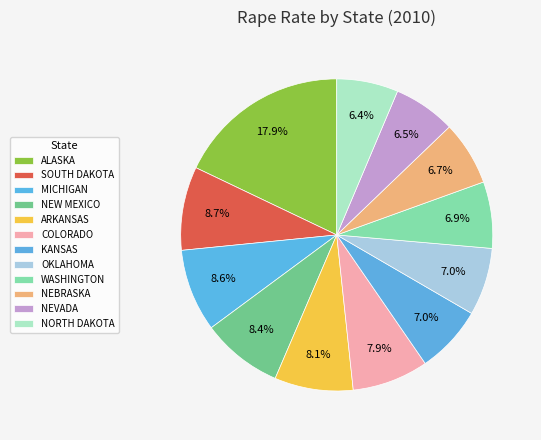

Rank the categories by value from highest to lowest.

ALASKA, SOUTH DAKOTA, MICHIGAN, NEW MEXICO, ARKANSAS, COLORADO, KANSAS, OKLAHOMA, WASHINGTON, NEBRASKA, NEVADA, NORTH DAKOTA